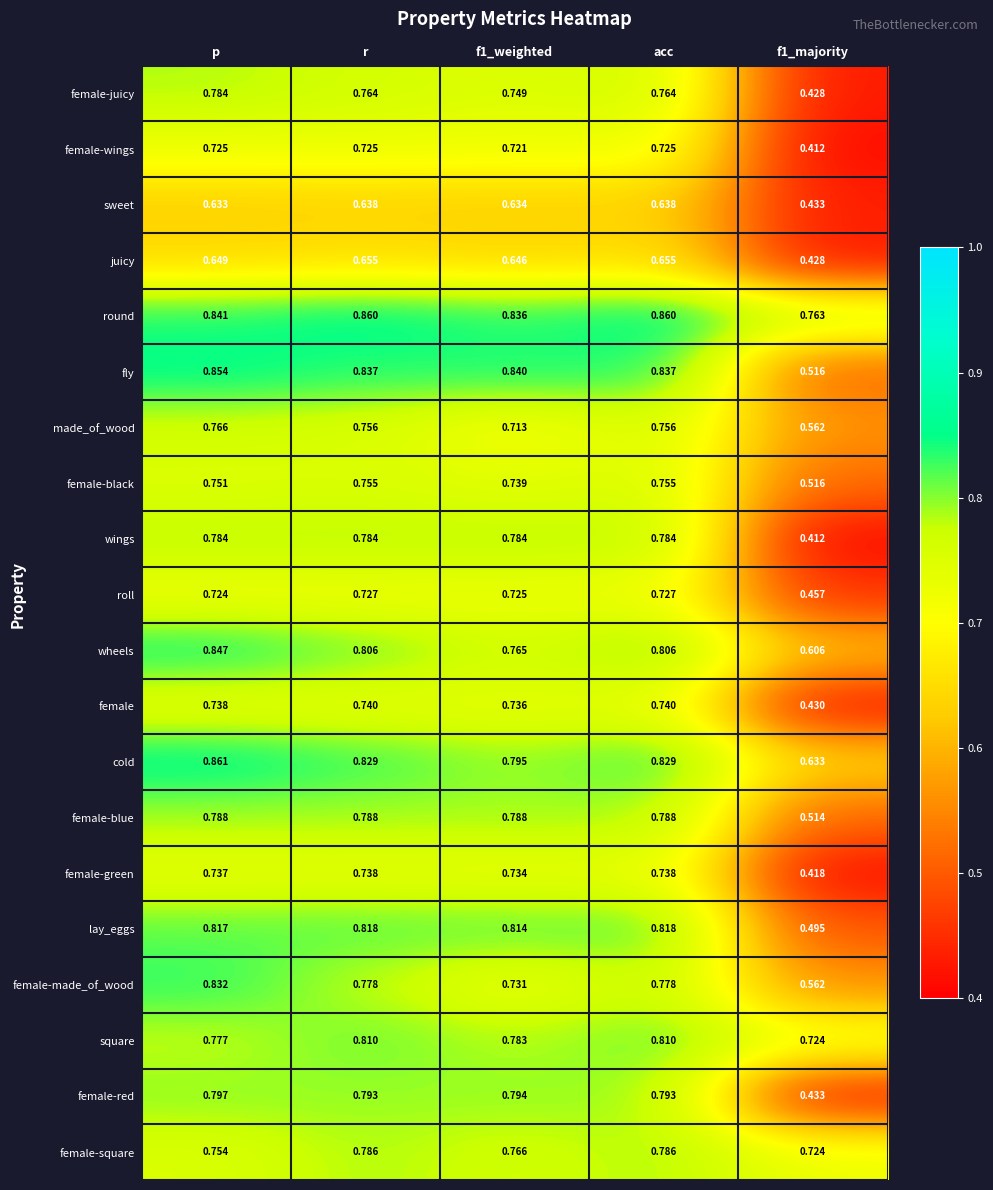

Between p and acc, which series saw the biggest shift?

female-made_of_wood